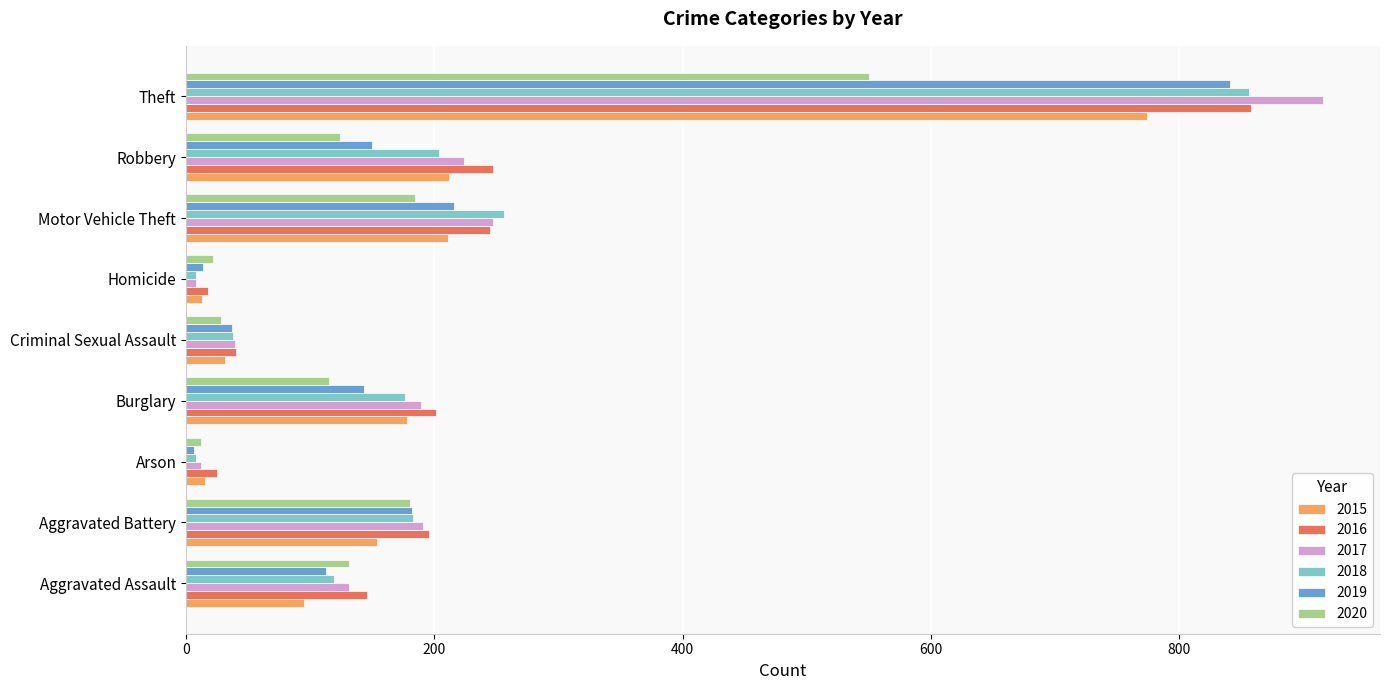

Is the value of 2019 at Aggravated Assault greater than the value of 2020 at Criminal Sexual Assault?

Yes